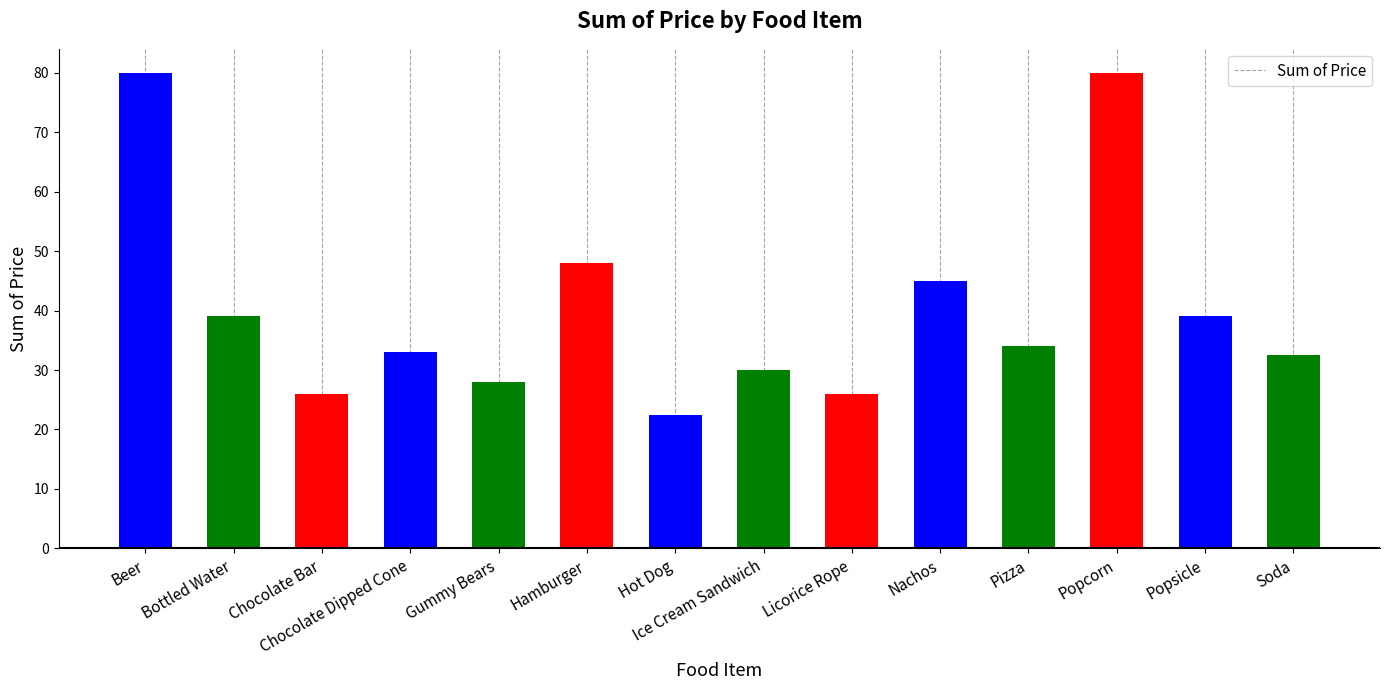

True or false: the data shows 48.0 at Hamburger.

True